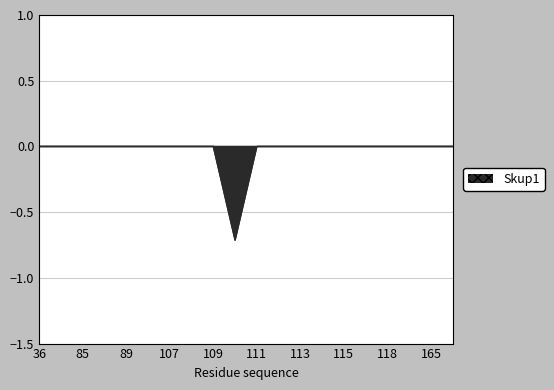

Which label corresponds to the smallest value in the chart?

110